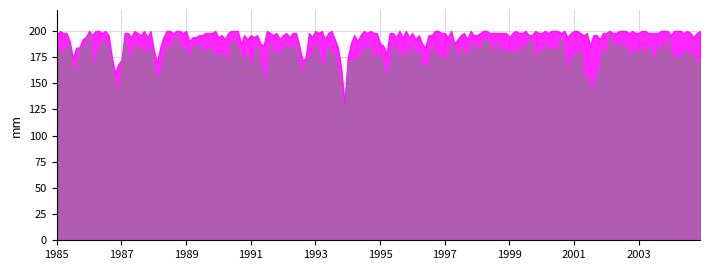

What is the minimum value shown in the chart?

115.3